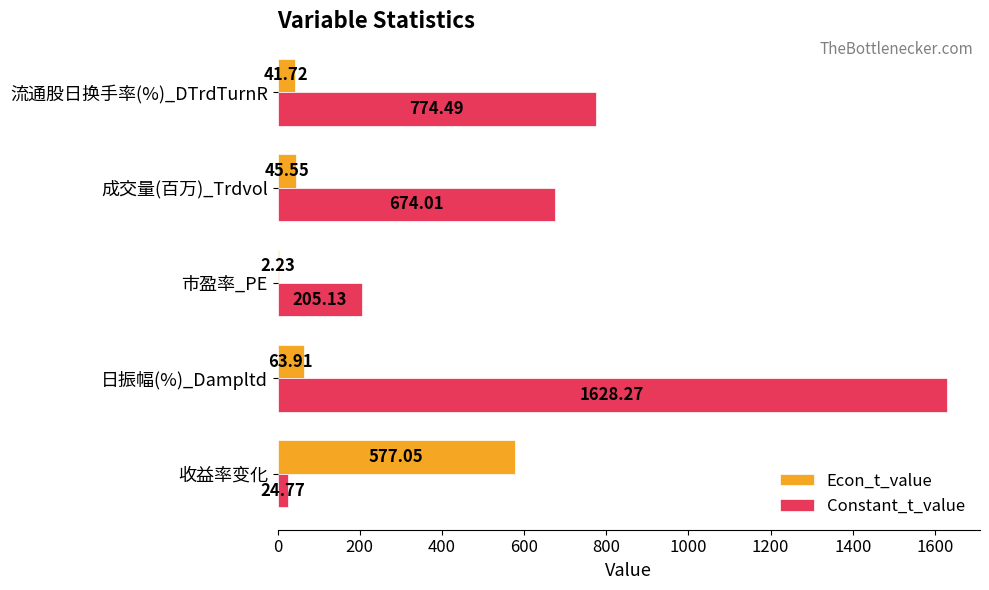

At which category is the sum across all series the highest?

日振幅(%)_Dampltd